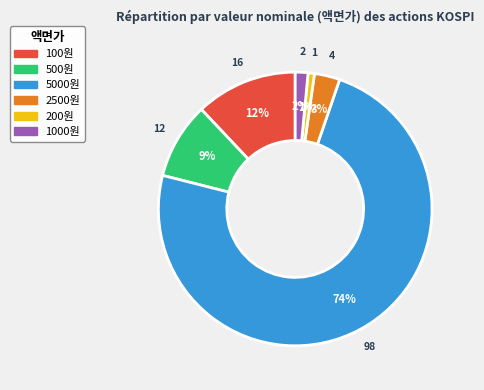

Does any single category account for the majority?

Yes